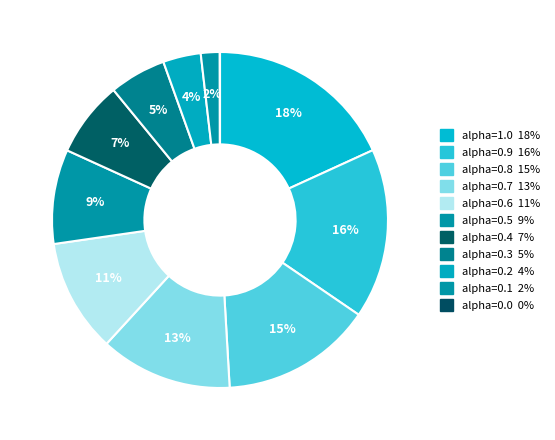

What is the largest slice in the pie chart?

alpha=1.0